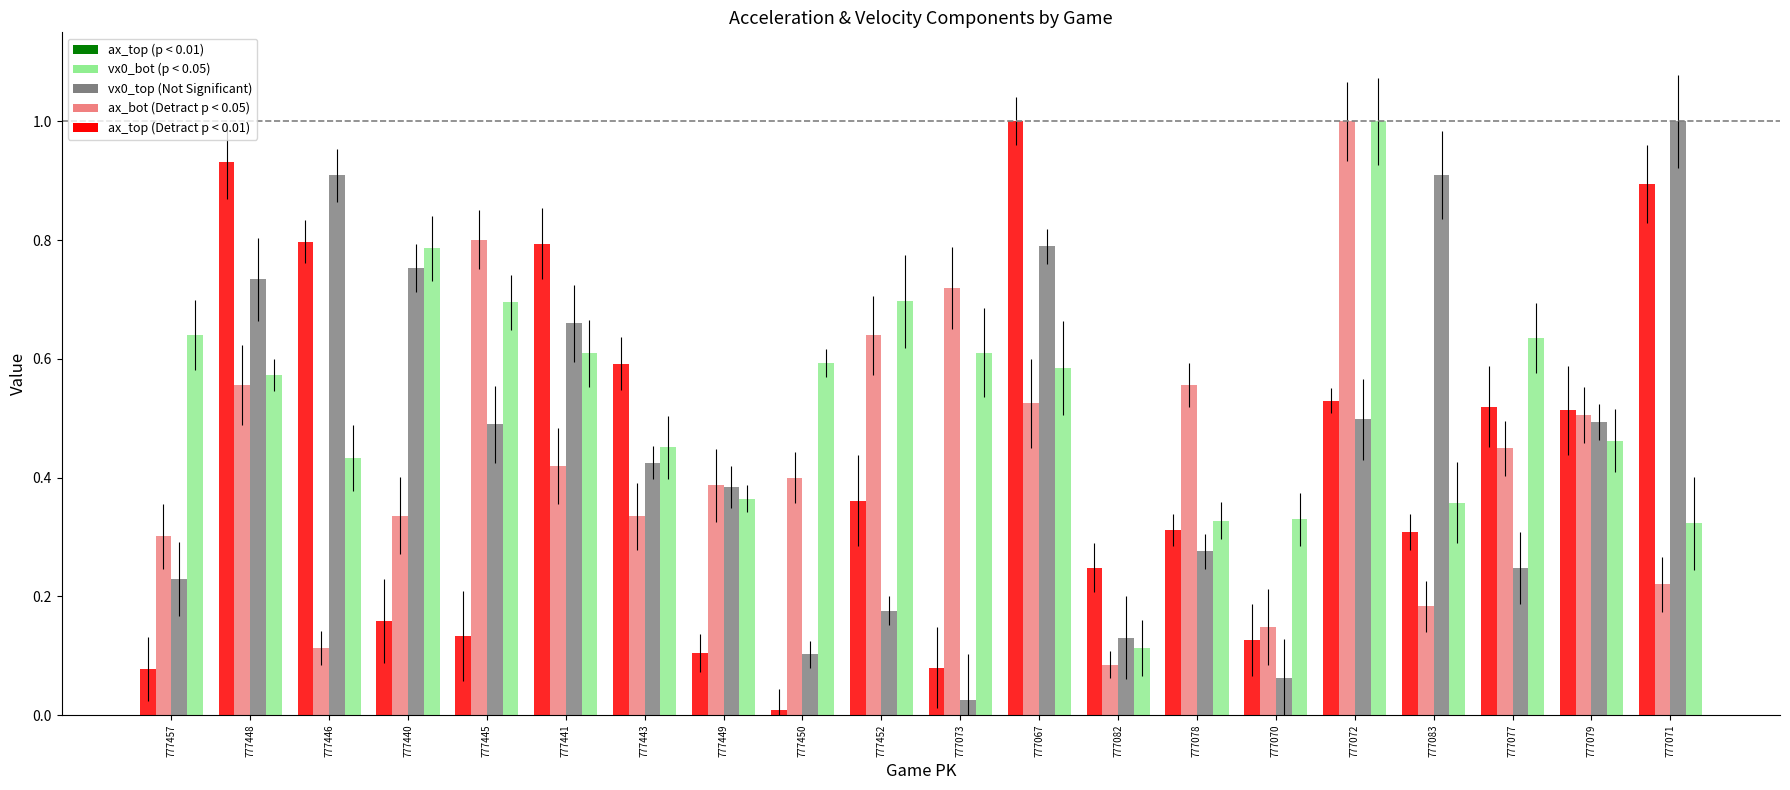

Reading left to right, what are all the values shown in this chart?

ax_top: 777457=0.1	777448=0.9	777446=0.8	777440=0.2	777445=0.1	777441=0.8	777443=0.6	777449=0.1	777450=0.0	777452=0.4	777073=0.1	777067=1.0	777082=0.2	777078=0.3	777070=0.1	777072=0.5	777083=0.3	777077=0.5	777079=0.5	777071=0.9
ax_bot: 777457=0.3	777448=0.6	777446=0.1	777440=0.3	777445=0.8	777441=0.4	777443=0.3	777449=0.4	777450=0.4	777452=0.6	777073=0.7	777067=0.5	777082=0.1	777078=0.6	777070=0.1	777072=1.0	777083=0.2	777077=0.4	777079=0.5	777071=0.2
vx0_top: 777457=0.2	777448=0.7	777446=0.9	777440=0.8	777445=0.5	777441=0.7	777443=0.4	777449=0.4	777450=0.1	777452=0.2	777073=0.0	777067=0.8	777082=0.1	777078=0.3	777070=0.1	777072=0.5	777083=0.9	777077=0.2	777079=0.5	777071=1.0
vx0_bot: 777457=0.6	777448=0.6	777446=0.4	777440=0.8	777445=0.7	777441=0.6	777443=0.5	777449=0.4	777450=0.6	777452=0.7	777073=0.6	777067=0.6	777082=0.1	777078=0.3	777070=0.3	777072=1.0	777083=0.4	777077=0.6	777079=0.5	777071=0.3